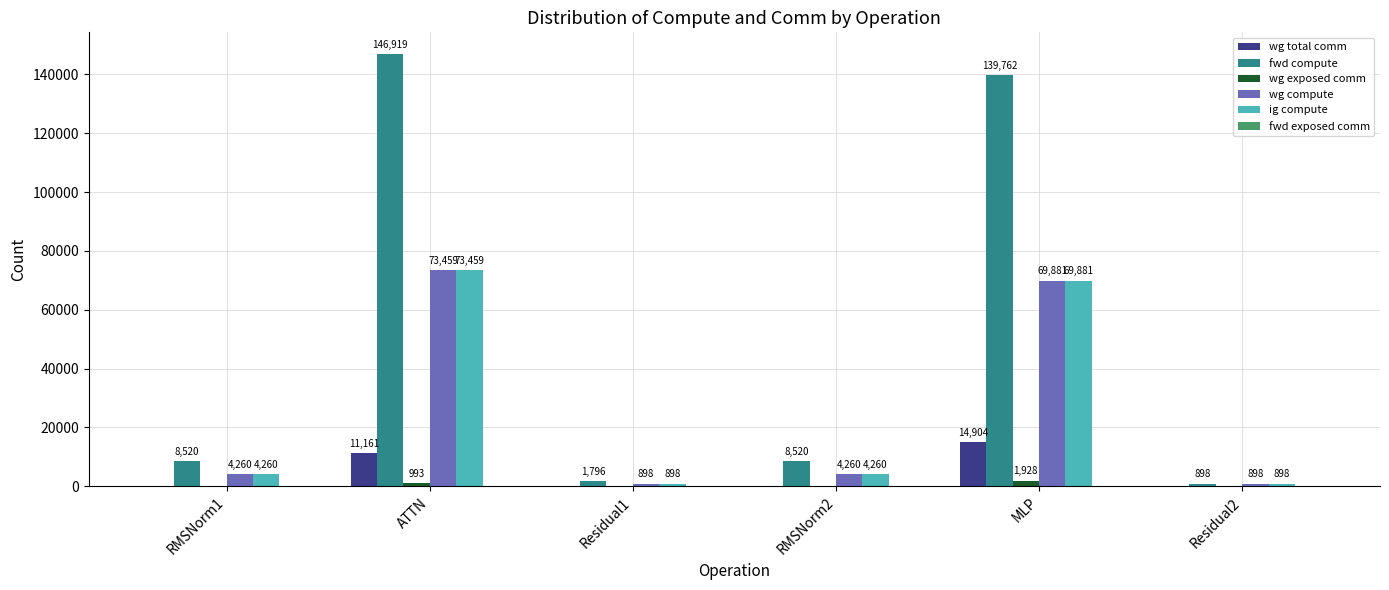

Is it true that wg compute equals 897.8 at Residual1?

True